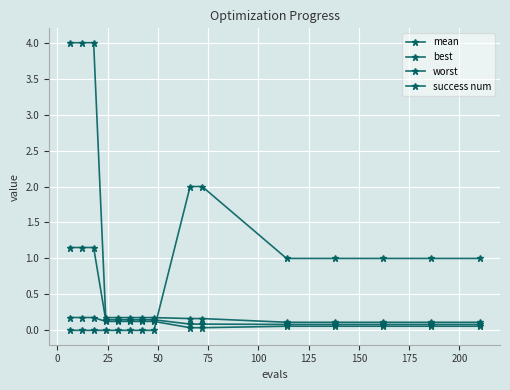

Count the best values in the range 0 to 1.

15